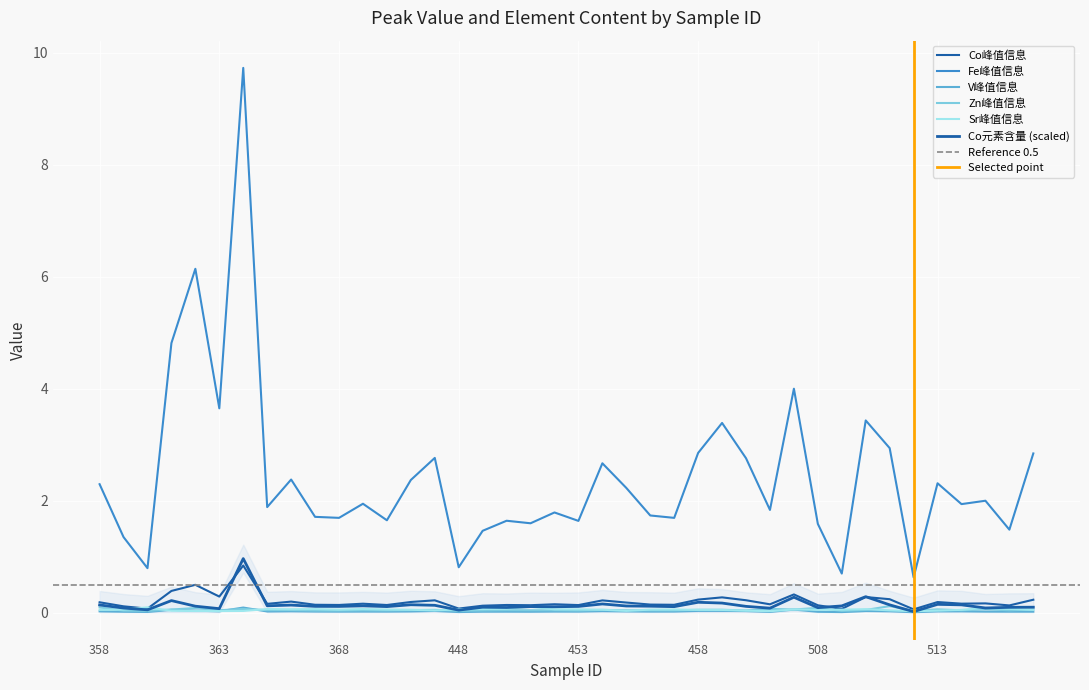

In Co元素含量, how many points are higher than both neighbors (excluding endpoints)?

12